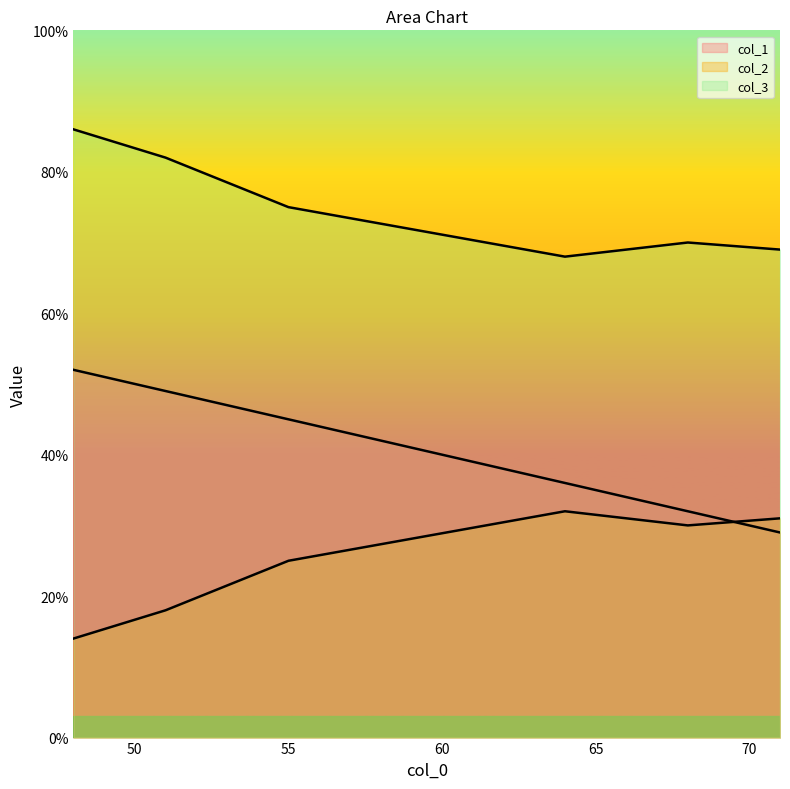

Rank the series by their average value, from lowest to highest.

col_2_line, col_1_line, col_3_line